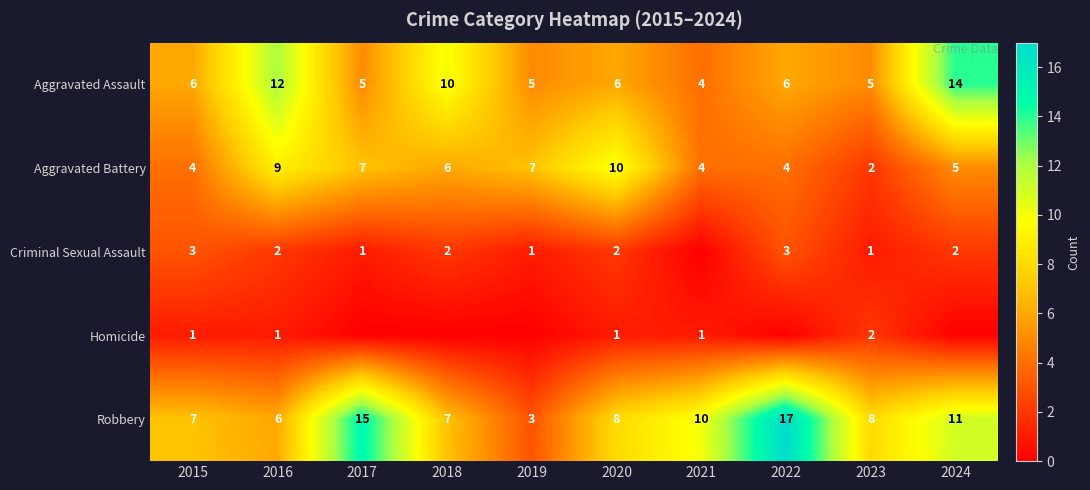

True or false: Criminal Sexual Assault has a value of 1 at 2020.

False